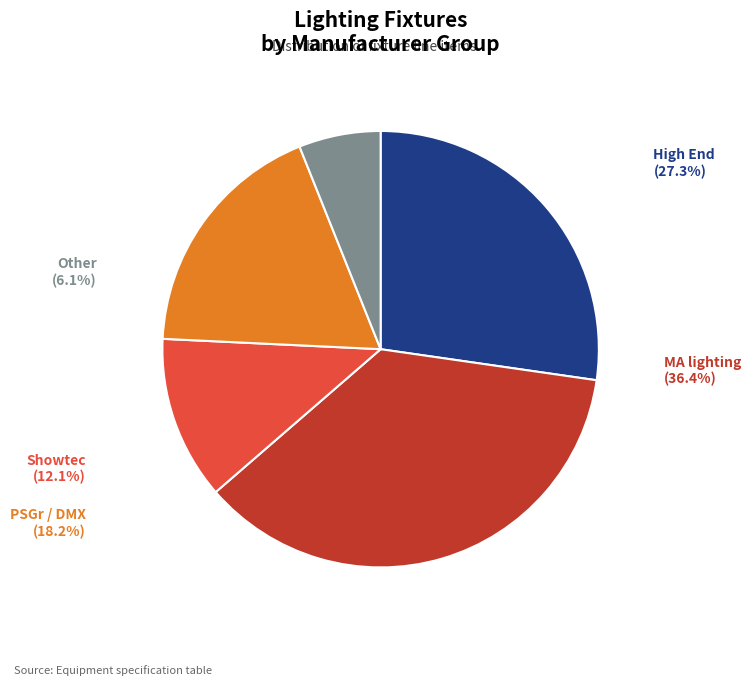

To the nearest percent, what is the difference between the MA lighting and Other slice percentages?

30%